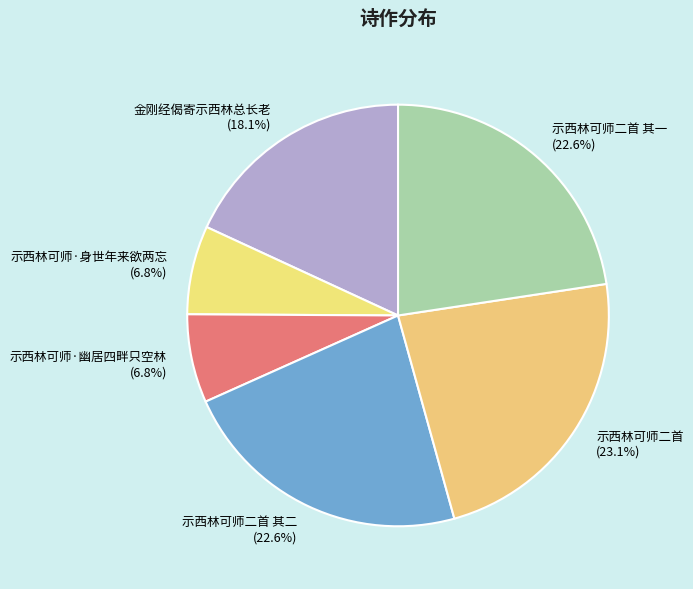

How many segments does this pie chart have?

6